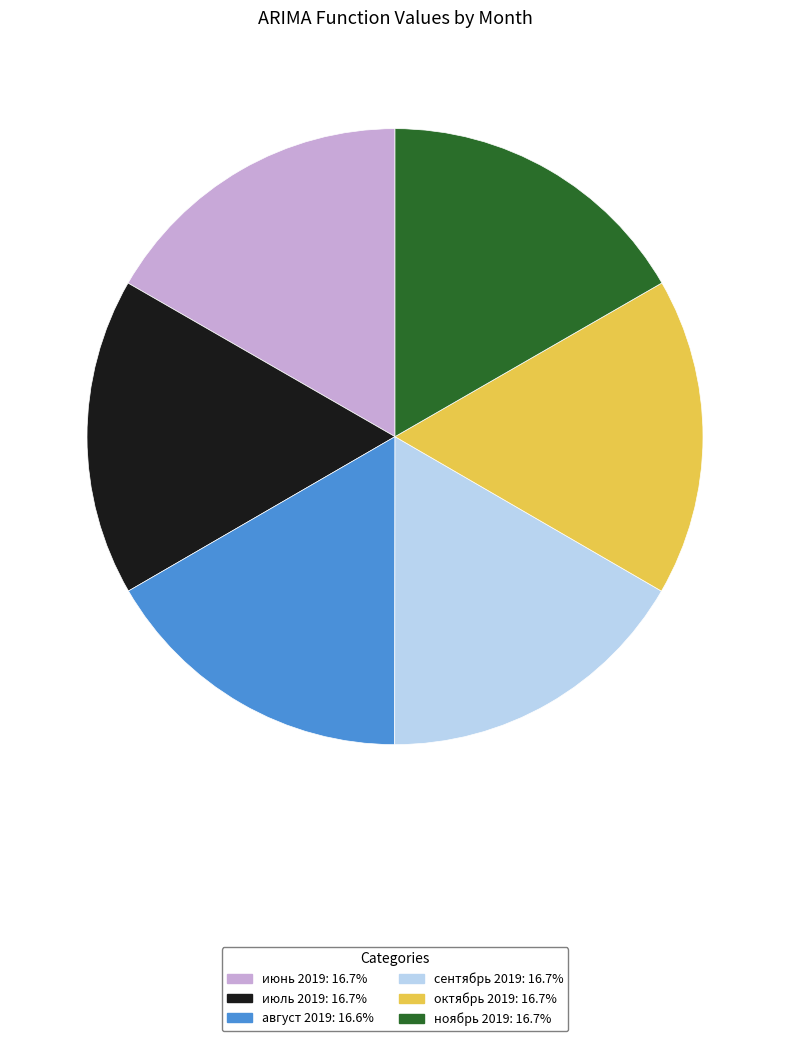

What is the ratio of the value at август 2019 to the value at сентябрь 2019?

1.0